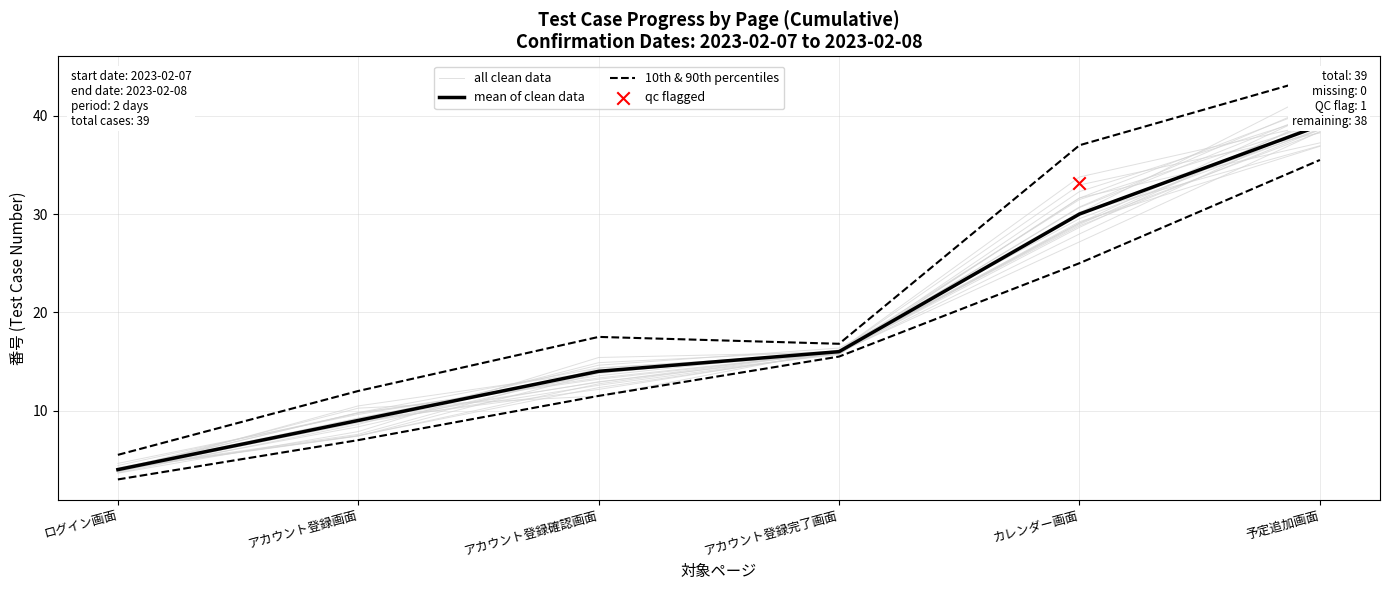

What is the total value across all series at アカウント登録完了画面?

47.9